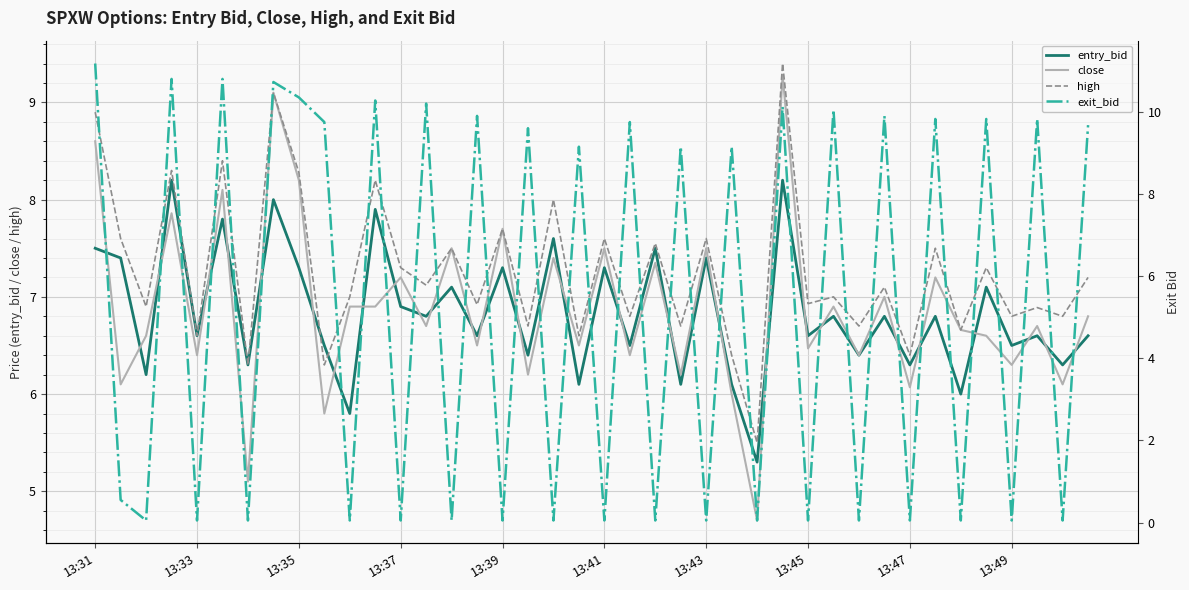

Is it true that high equals 6.4 at 13:47?

True